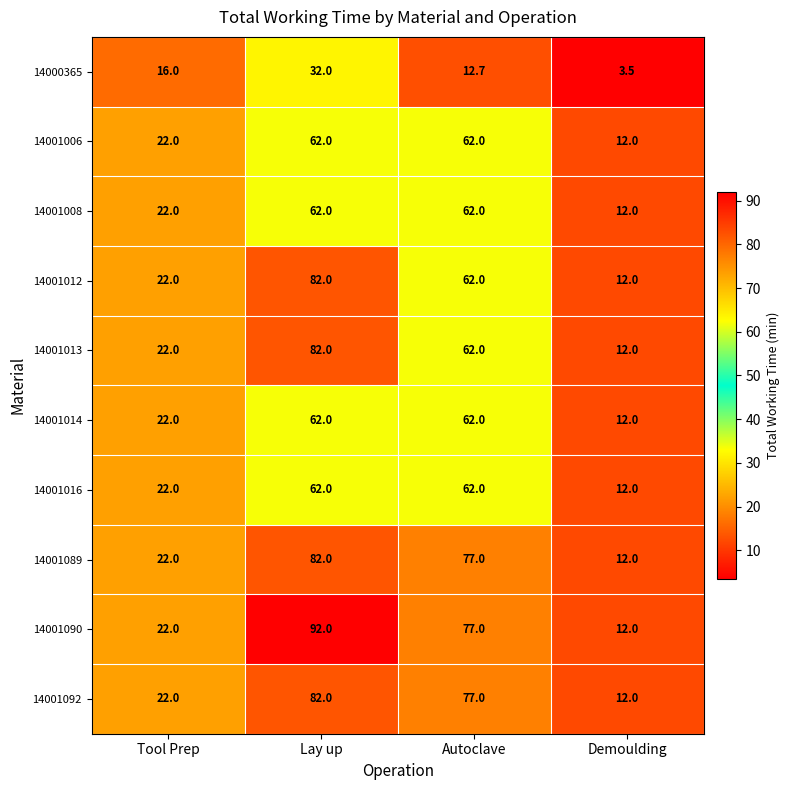

Which label corresponds to the smallest value in the chart?

Demoulding